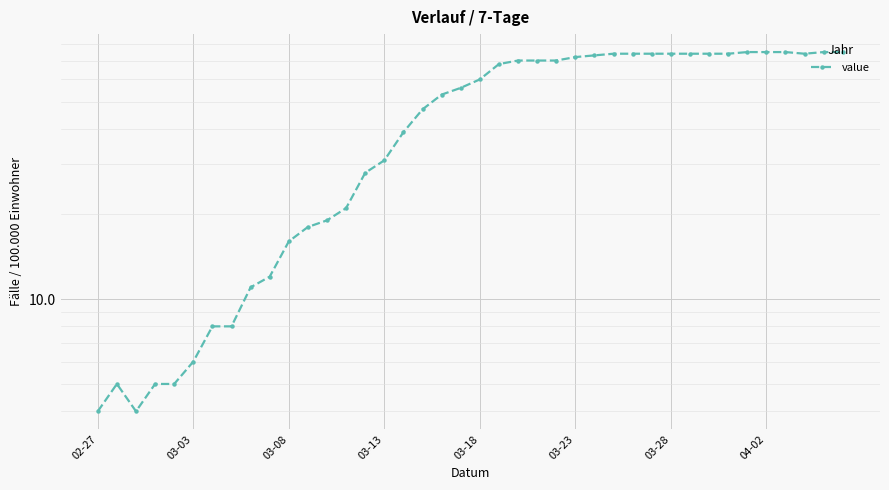

What is the change in value from 27 to 39?

+1